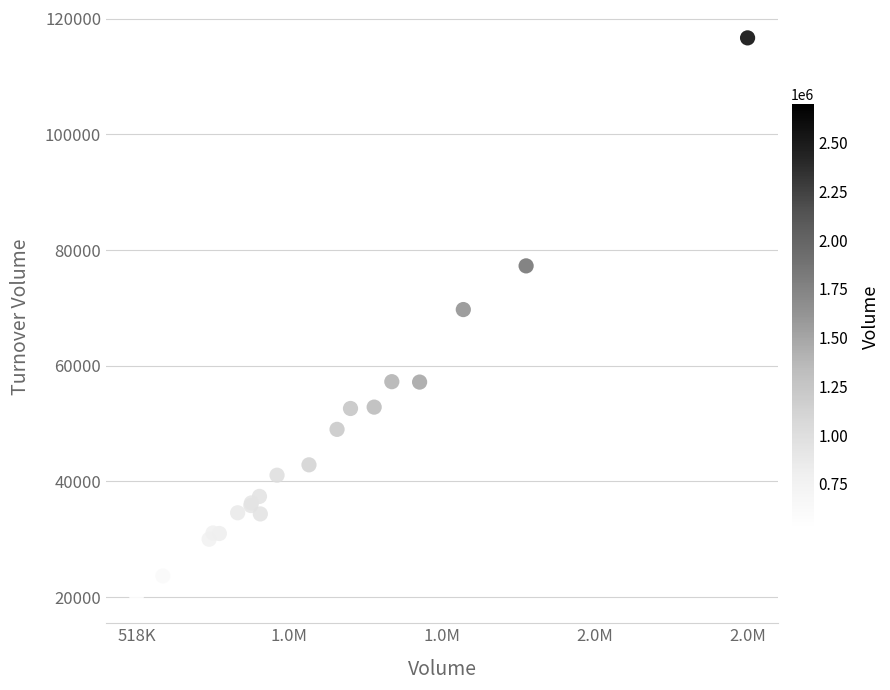

What Y value in the scatter plot is closest to 68499?

69721